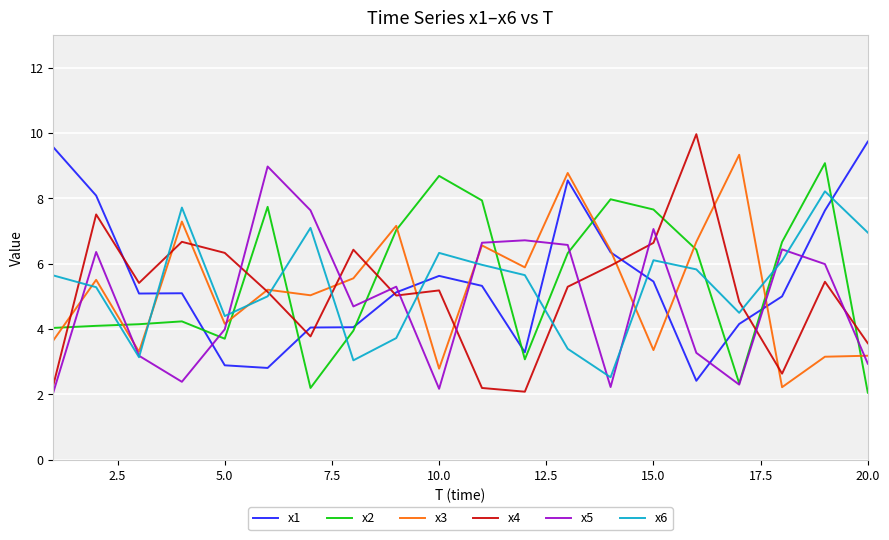

What is the maximum value shown in the chart?

10.0